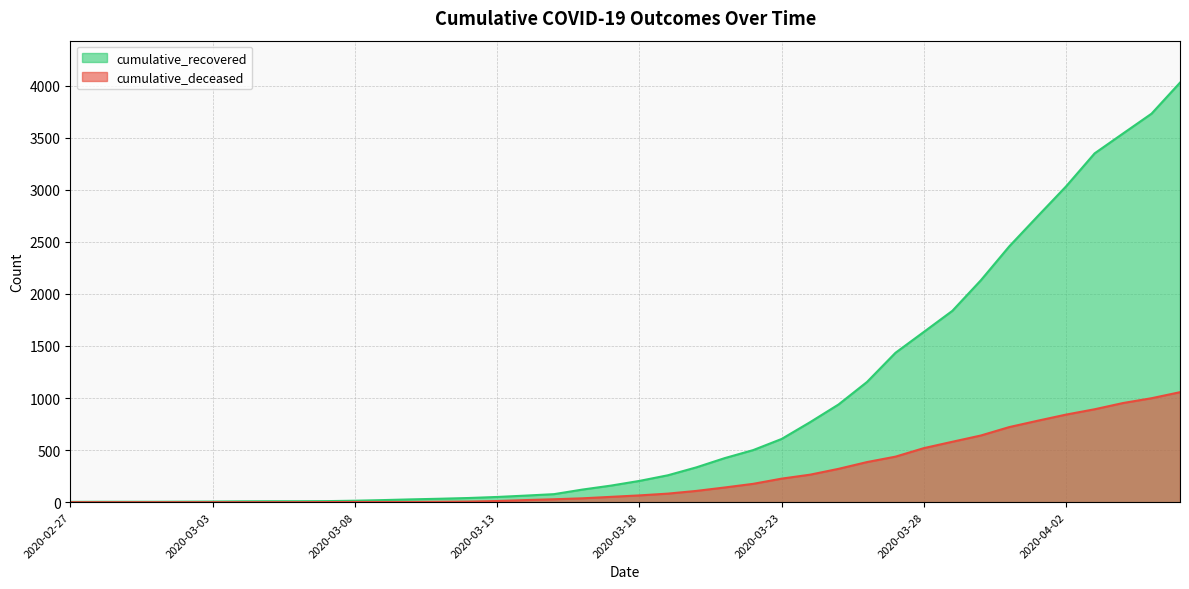

Which series has the largest total across all categories?

cumulative_recovered